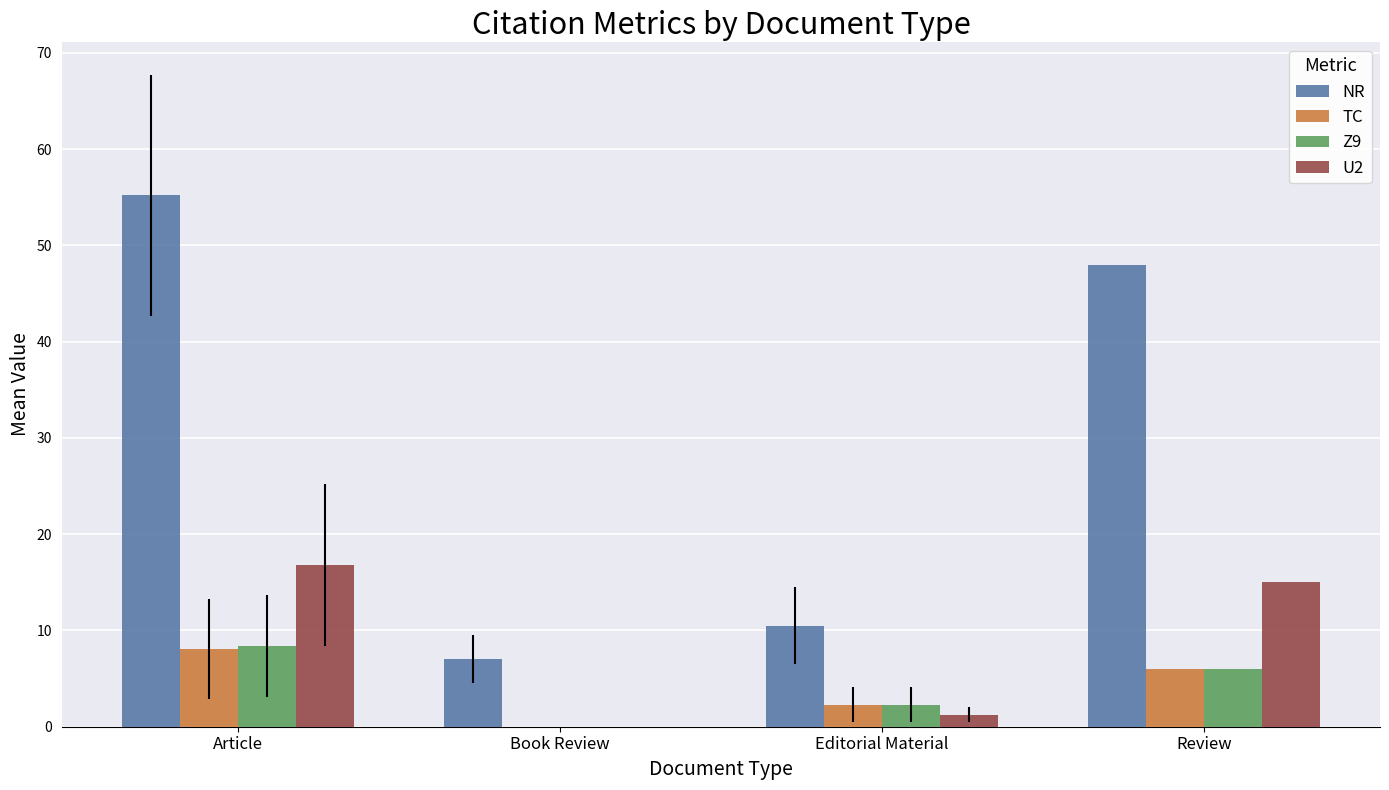

The value of NR at Book Review is 7.0. True or false?

True